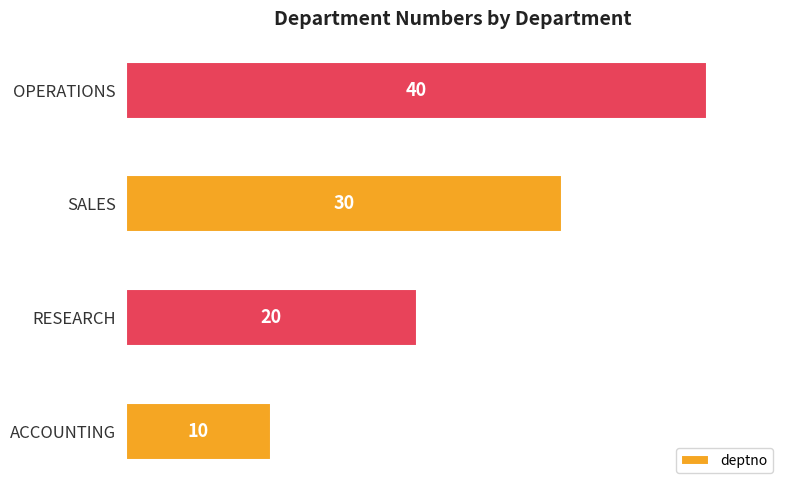

Between ACCOUNTING and SALES, which is larger?

SALES